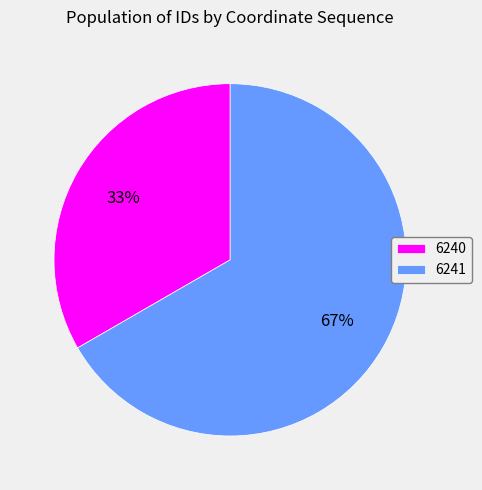

What is the largest slice in the pie chart?

6241